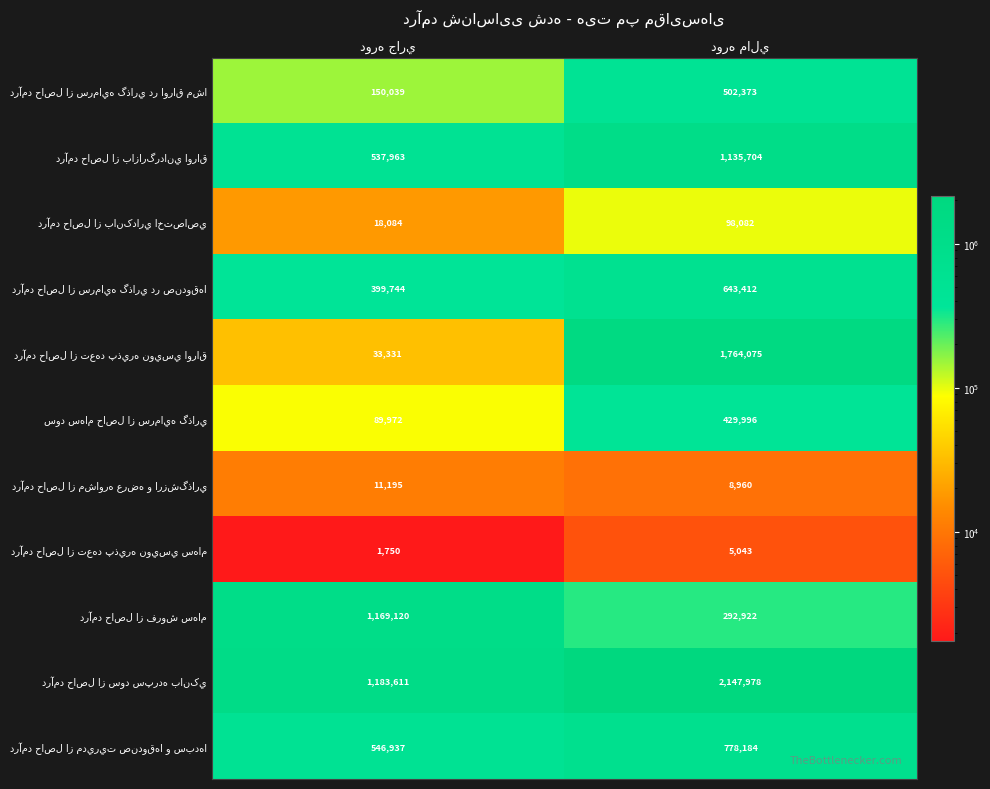

What is the minimum value shown in the chart?

1750